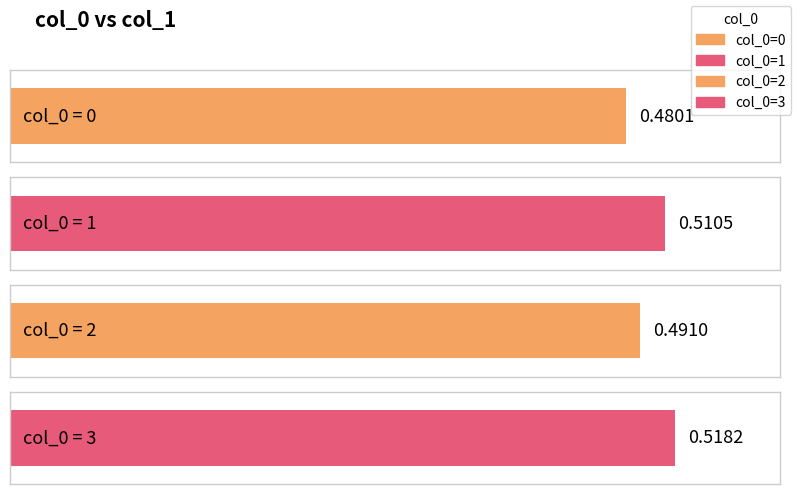

Reading left to right, list all the values displayed in this chart.

0.5	0.5	0.5	0.5